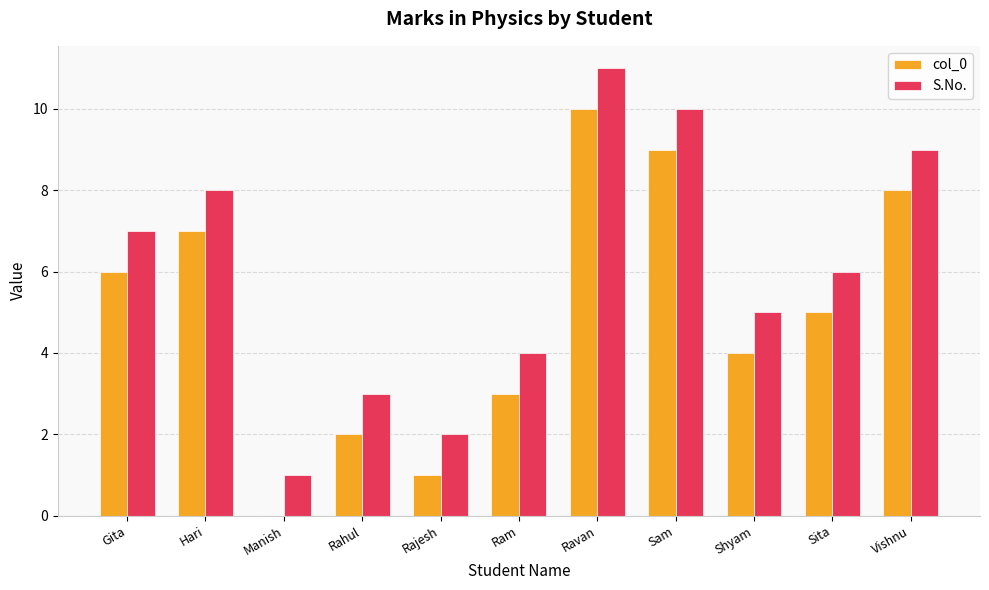

Which category has the highest value across all series?

Ravan